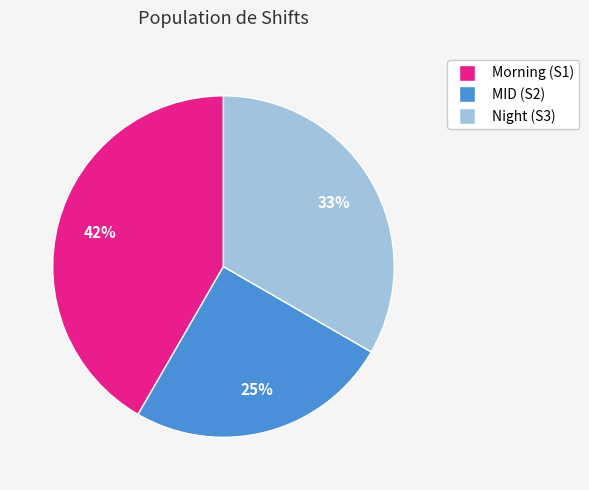

Is there any slice that represents more than half of the pie?

No